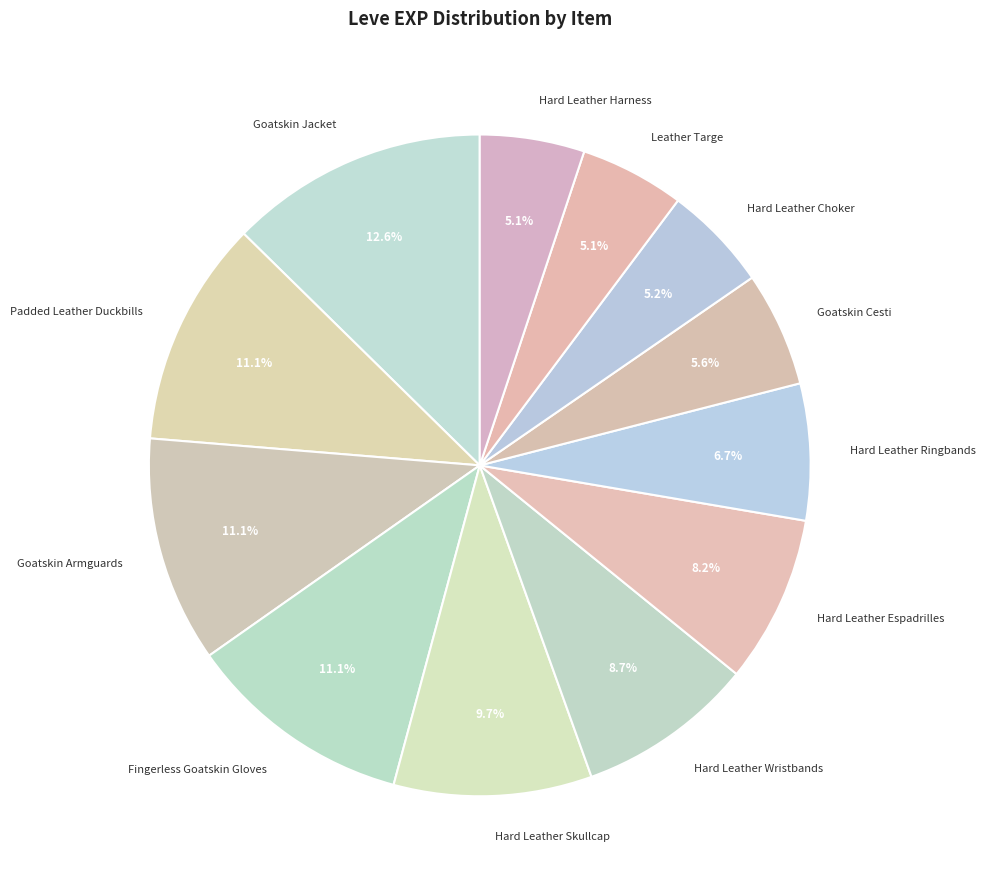

Which has a higher value, Hard Leather Ringbands or Padded Leather Duckbills?

Padded Leather Duckbills